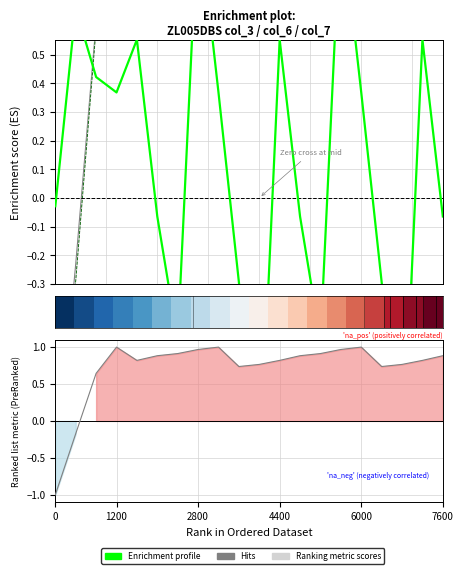

What is the difference between the second highest and minimum values in the Ranking metric scores series?

2.0